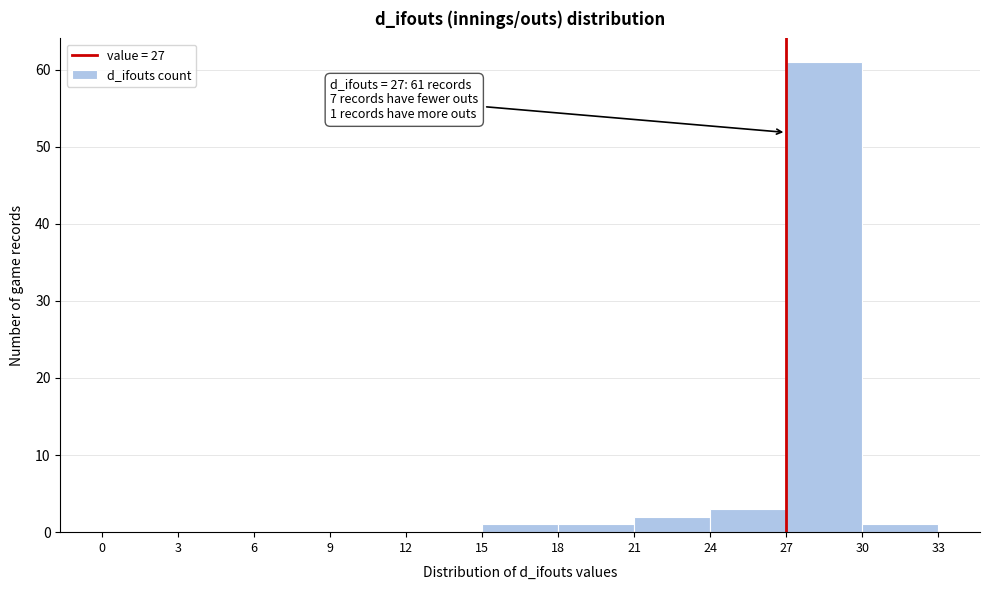

Which range on the x-axis has the tallest bar?

27 to 30